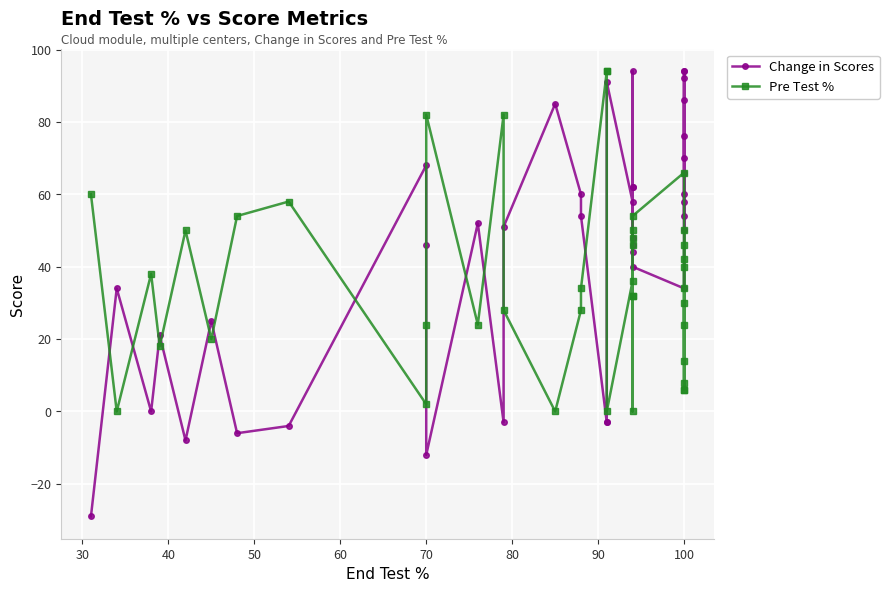

Rank the series by their maximum value, from highest to lowest.

Change in Scores, Pre Test %